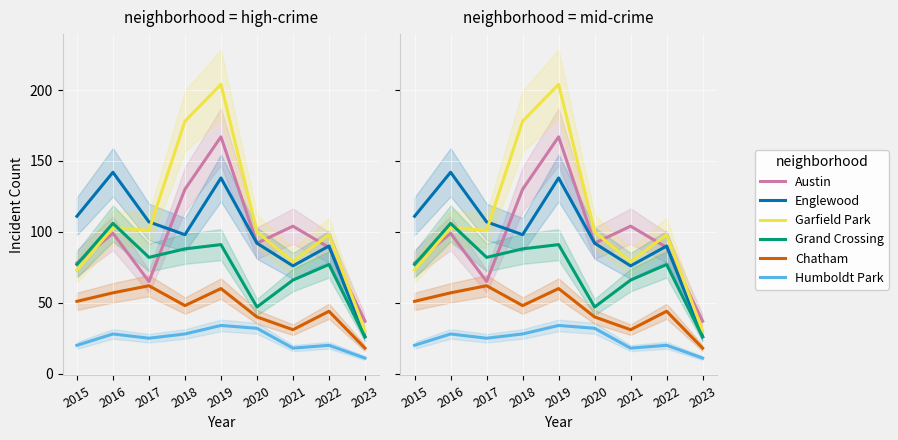

What is the difference between the Englewood values at 2017 and 2022?

17